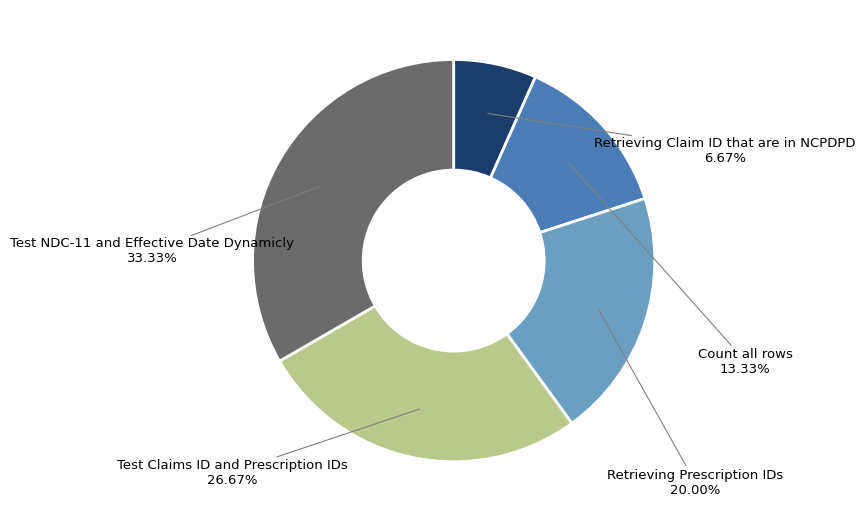

What is the total percentage of Count all rows and Retrieving Prescription IDs?

33.3%